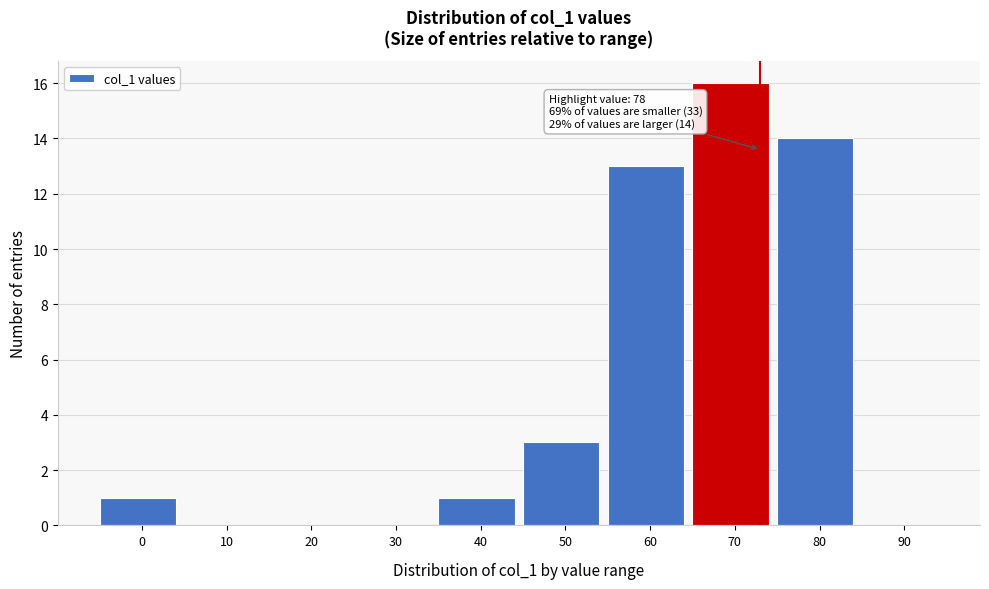

Reading left to right, extract all data points from this chart.

0=1	10=0	20=0	30=0	40=1	50=3	60=13	70=16	80=14	90=0